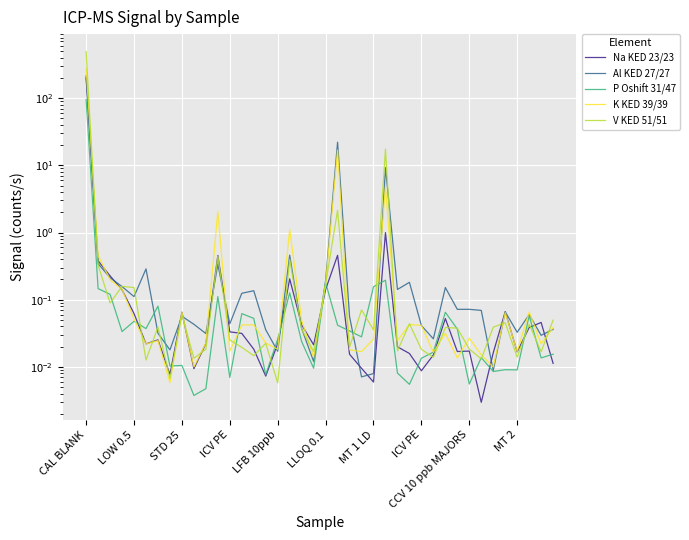

Rank the series at 17 from lowest to highest value.

P Oshift 31/47, Na KED 23/23, V KED 51/51, Al KED 27/27, K KED 39/39